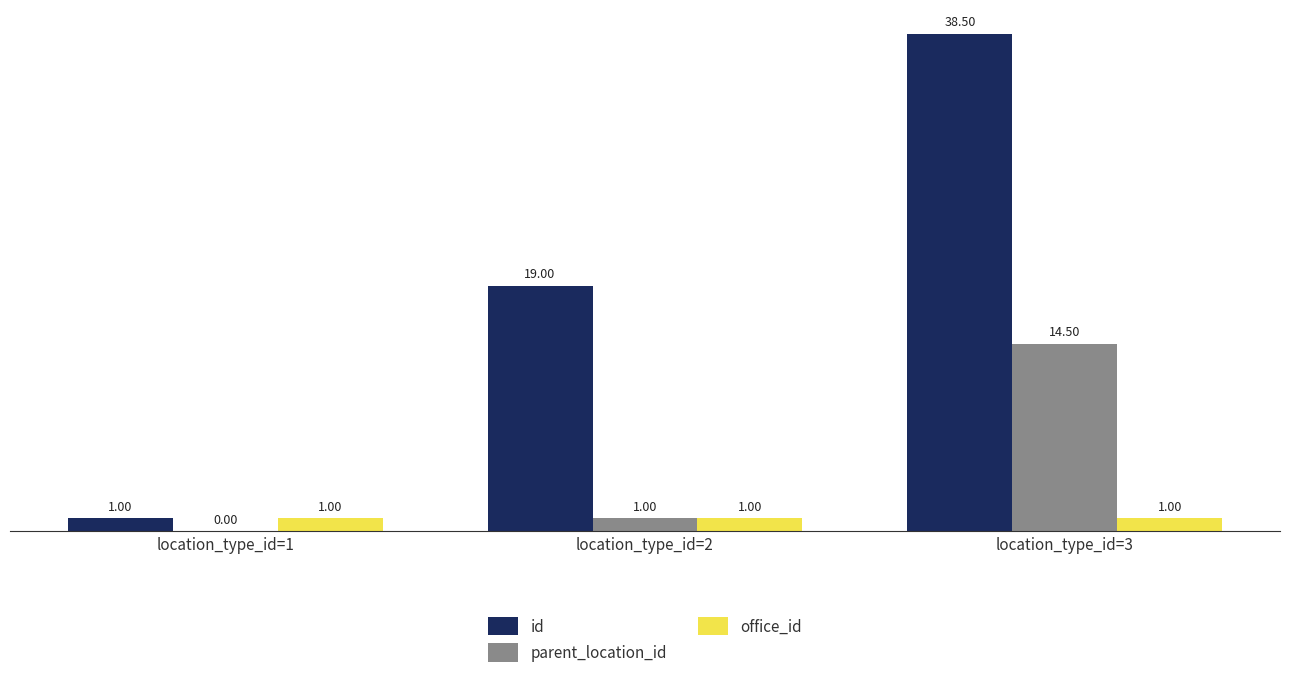

What is the sum of the parent_location_id values at location_type_id=2 and location_type_id=3?

15.5